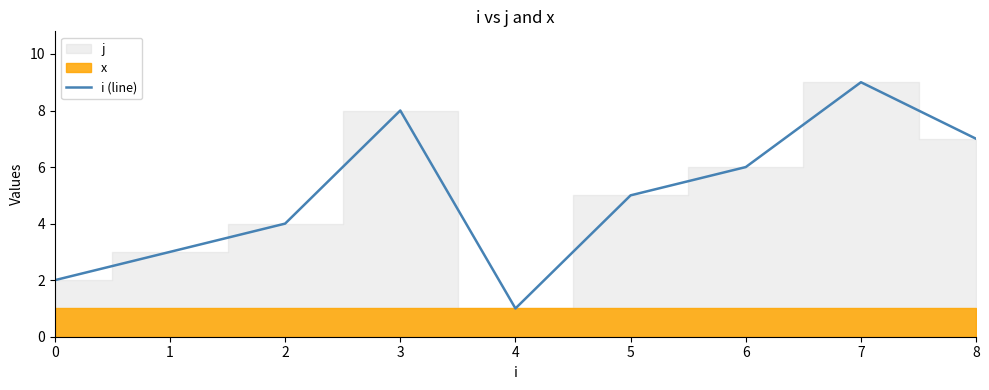

What is the minimum value shown in the chart?

1